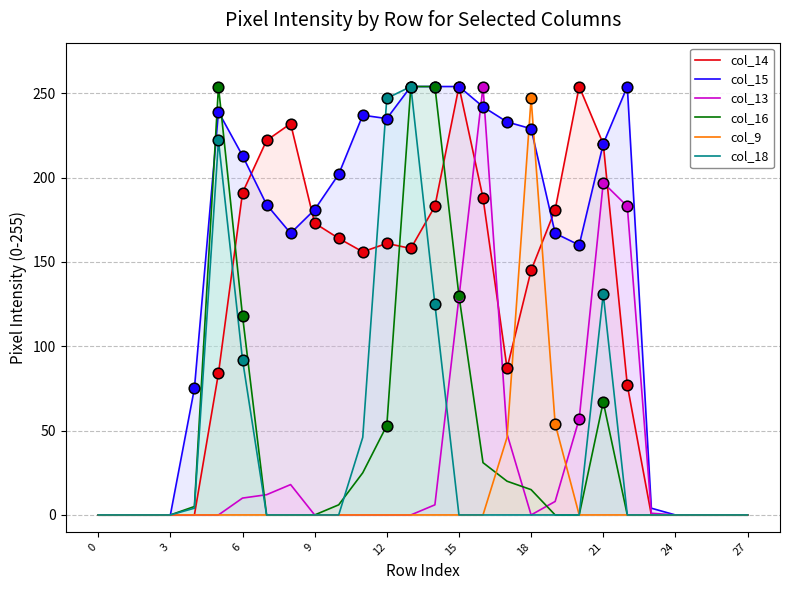

At which category is the sum across all series the highest?

13